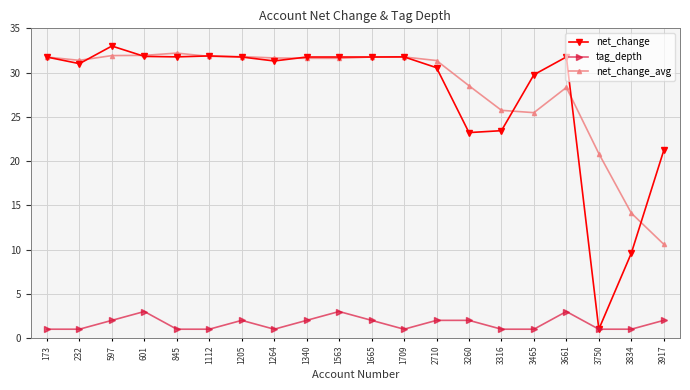

What is the difference between the highest and lowest values at 3834?

13.1